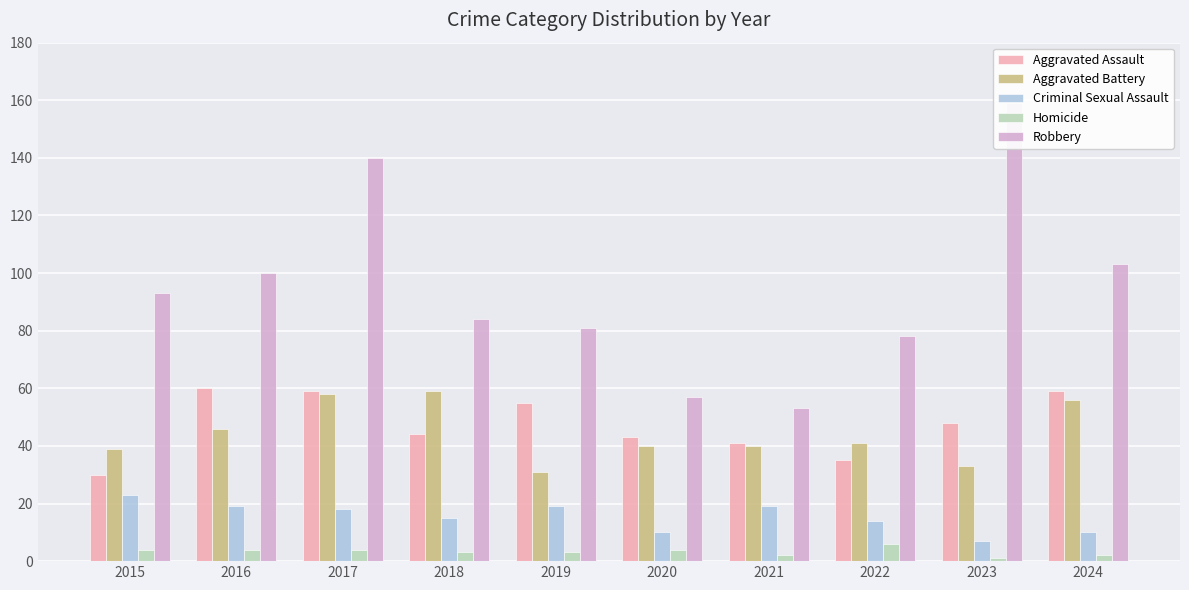

What is the maximum value for Criminal Sexual Assault?

23